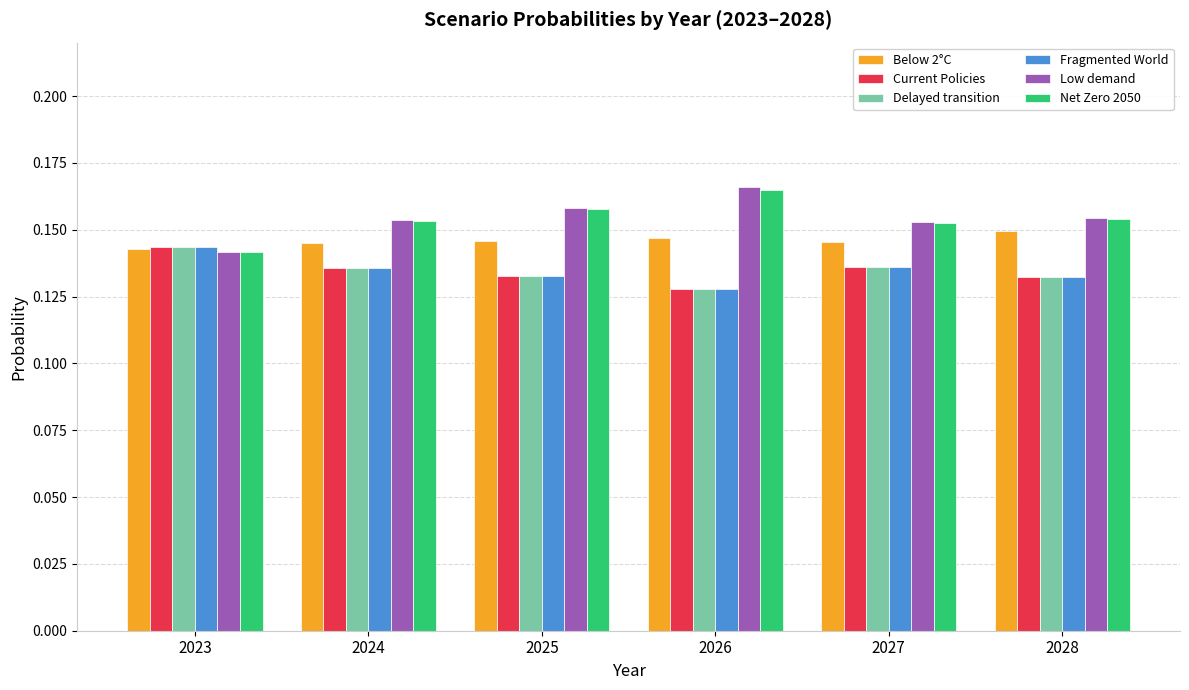

Is it true that Current Policies equals 0.0 at 2024?

False